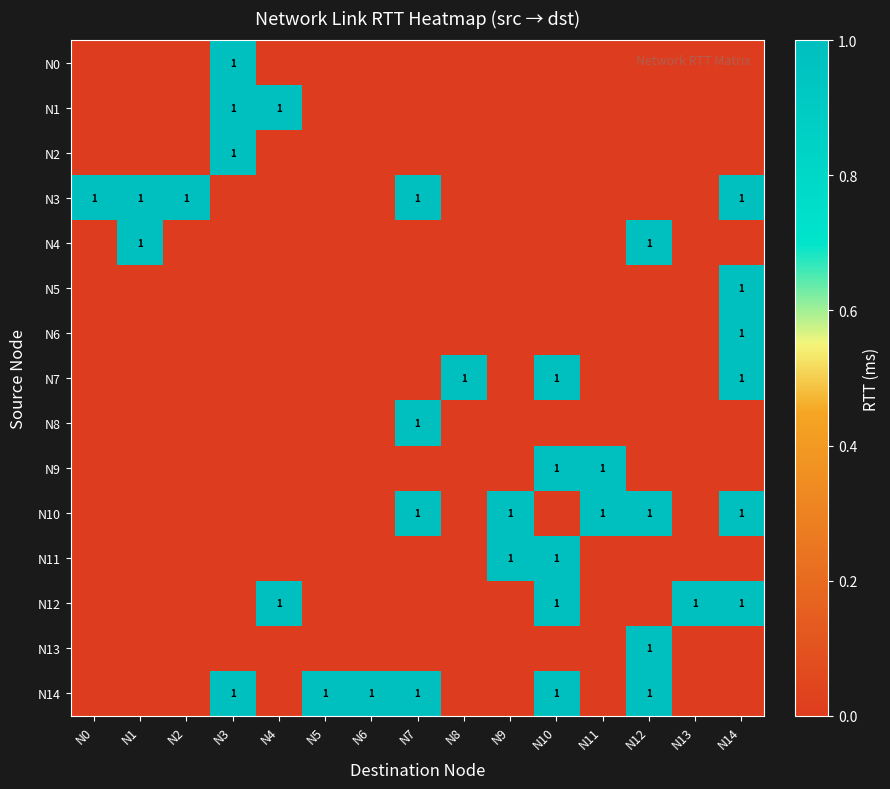

The value of N9 at N10 is 1. True or false?

True